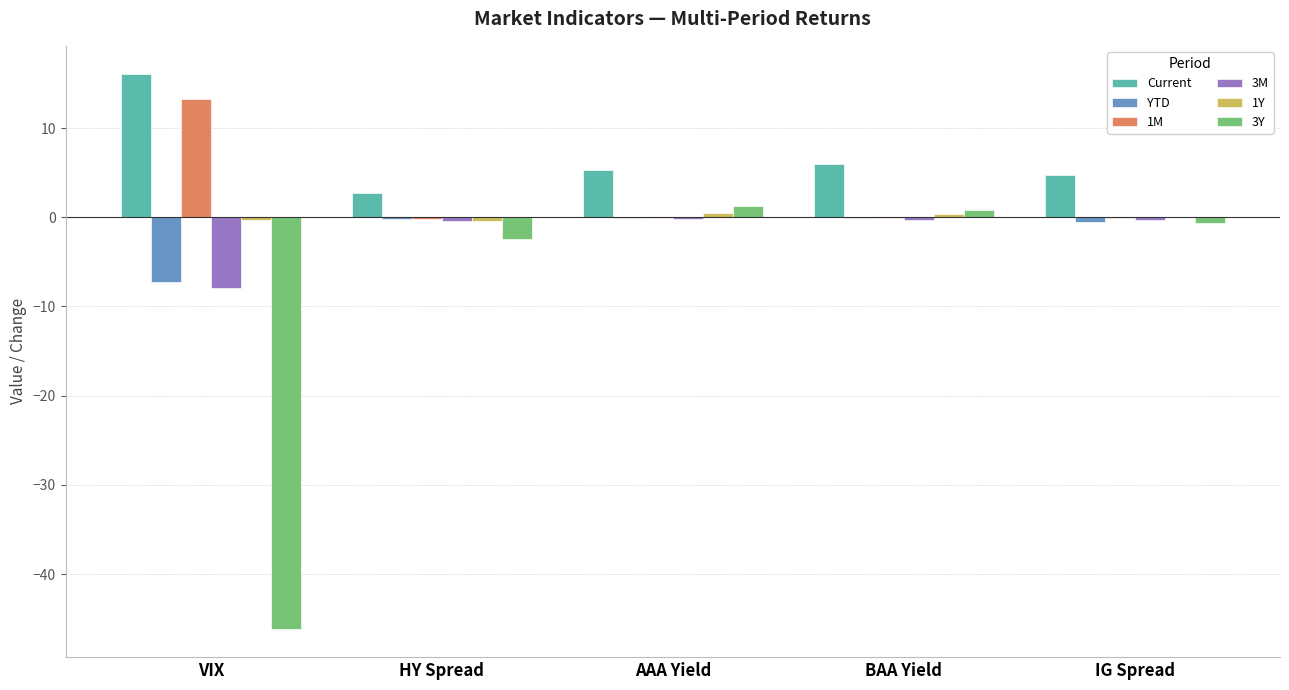

Which series has the largest total across all categories?

Current